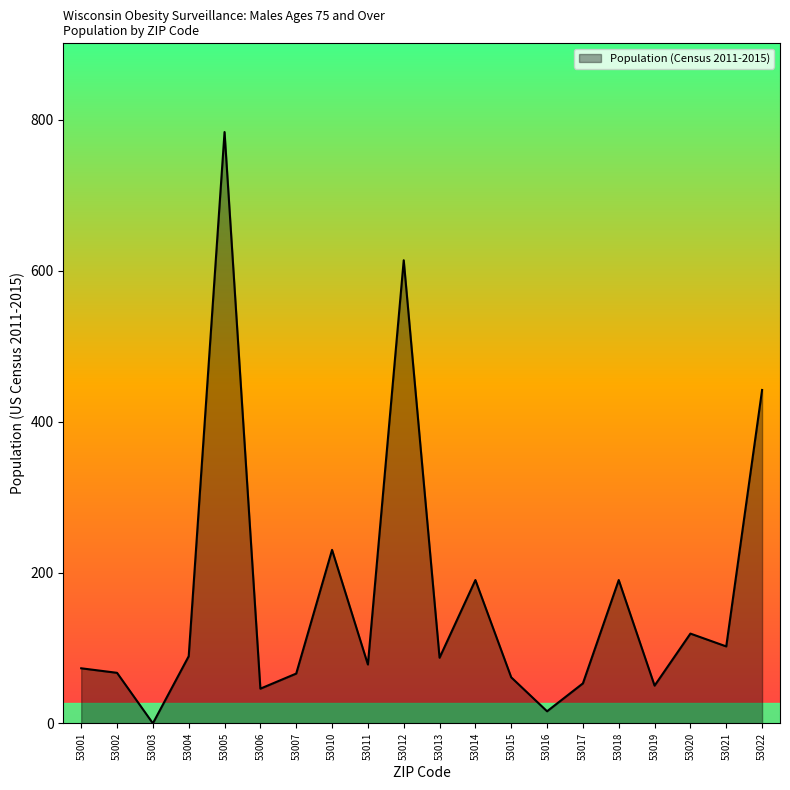

What is the approximate value at 53013?

87